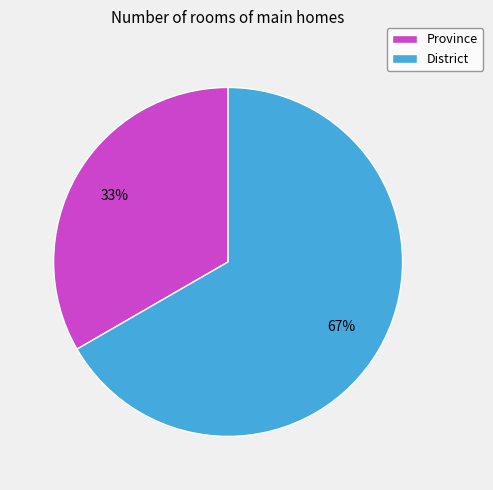

Is the sum of District and Province greater than half?

Yes